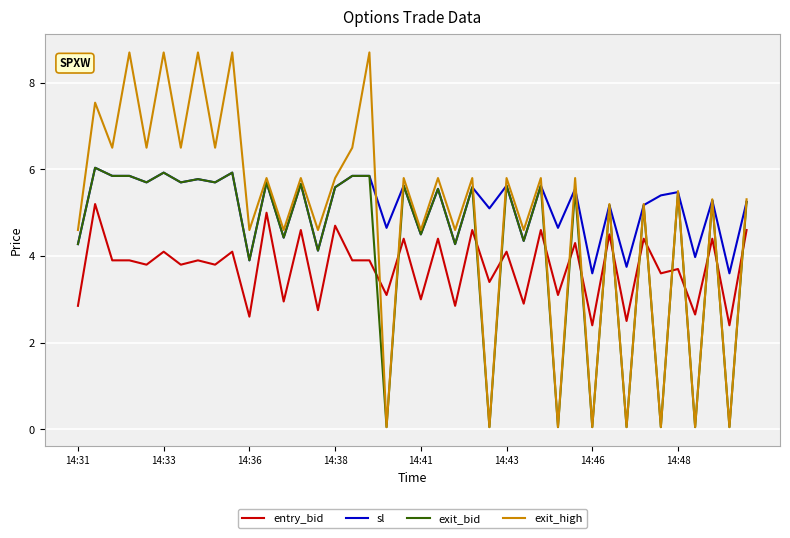

How many values in the exit_high series exceed 5?

25